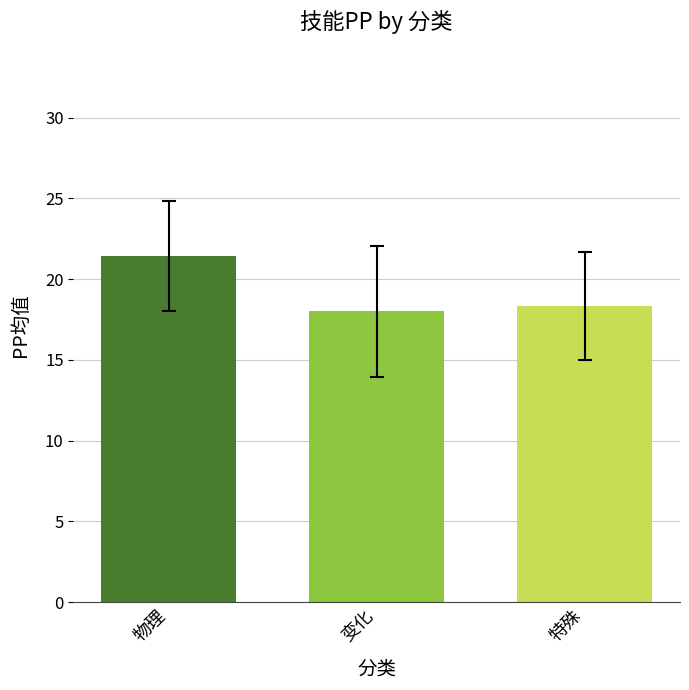

List the labels in order of value, smallest first.

变化, 特殊, 物理